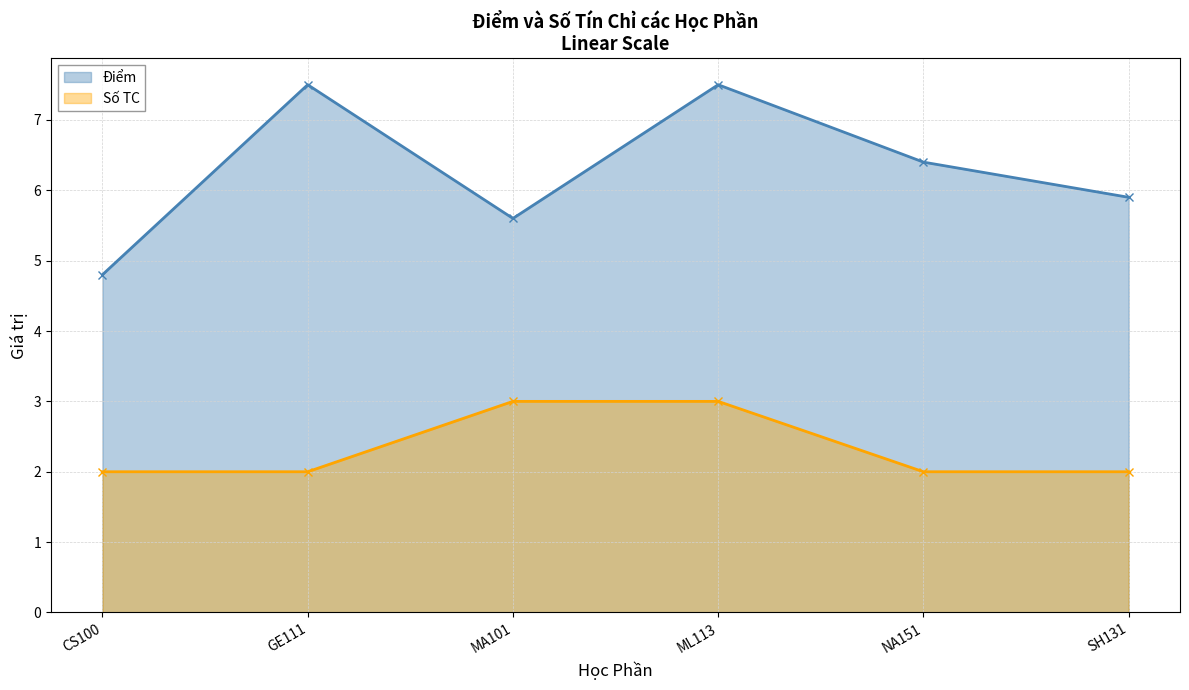

True or false: Số TC and Điểm cross at least once.

False